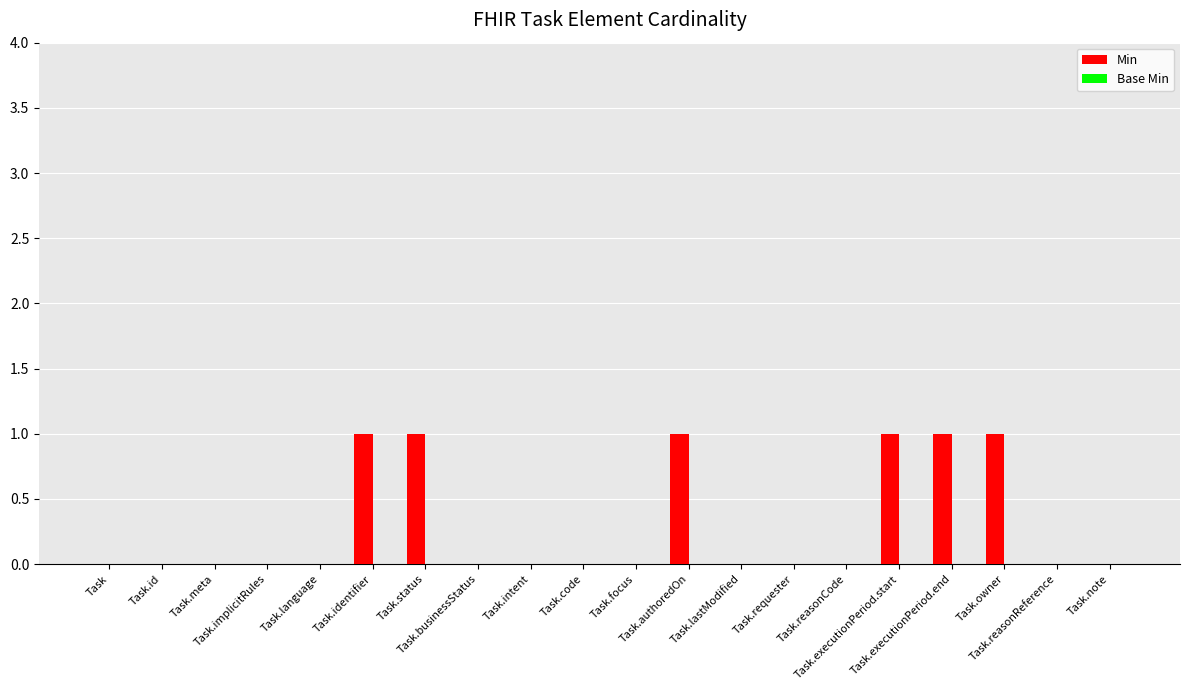

What is the sum of all values?

6